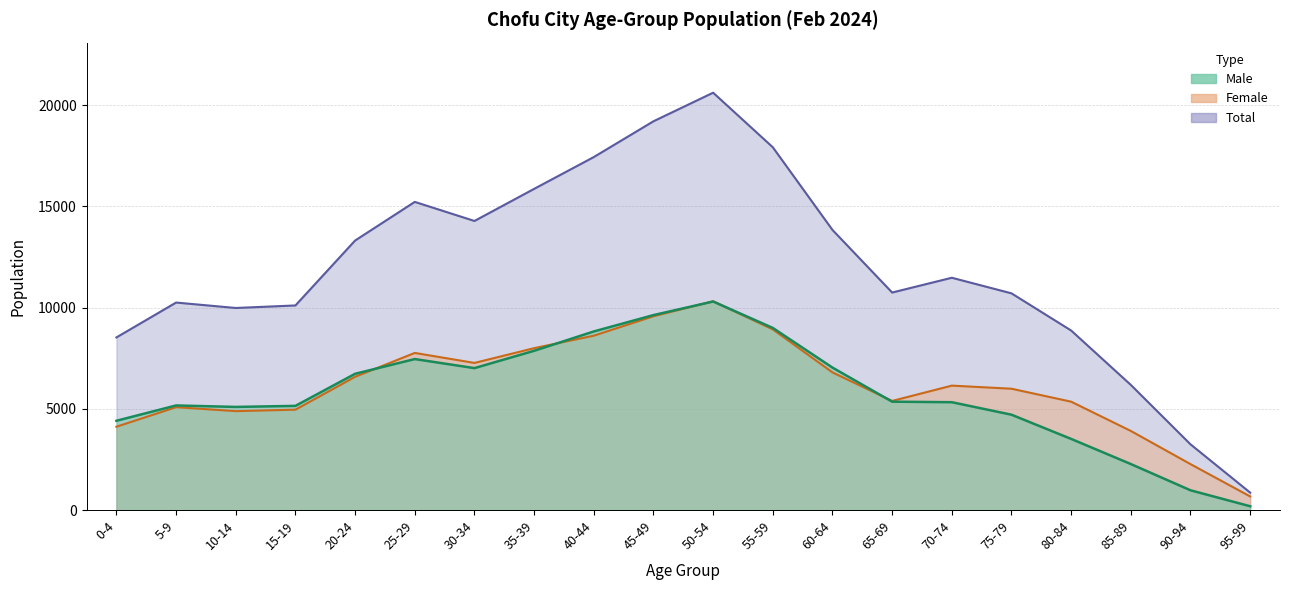

How many series are shown in this chart?

3